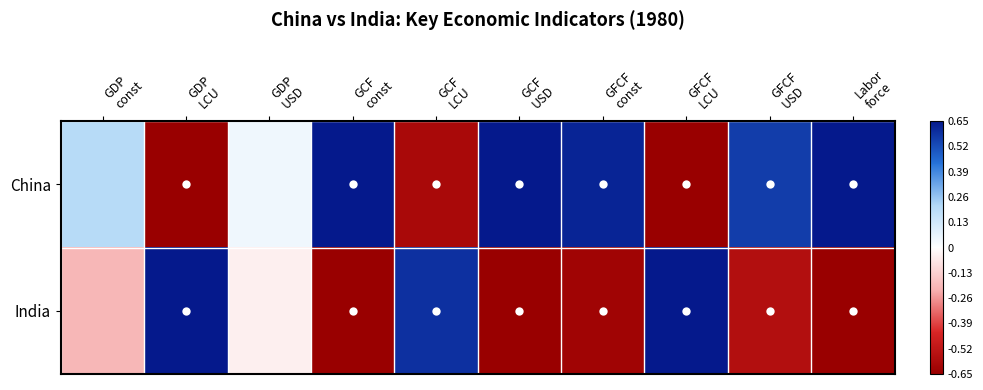

Between GCF const and GFCF LCU, which series saw the biggest shift?

China